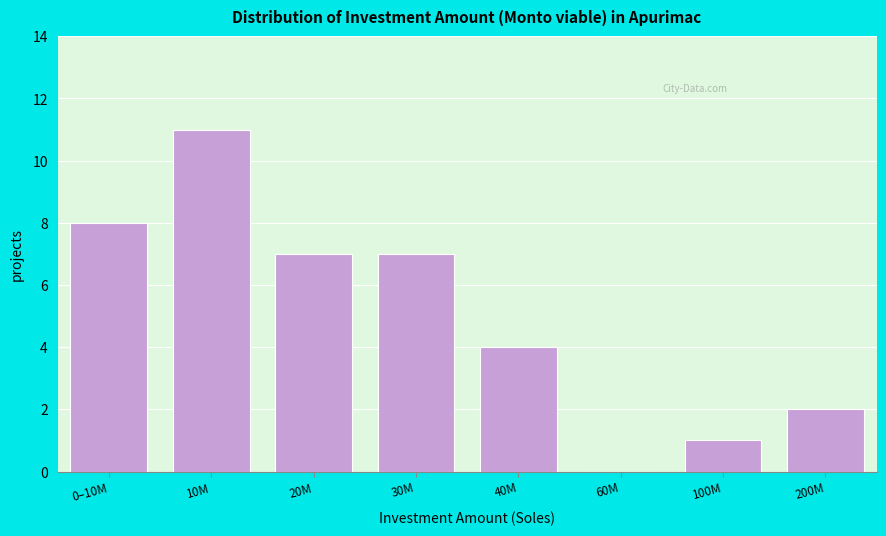

Reading left to right, what are all the values shown in this chart?

0–10M=8	10M=11	20M=7	30M=7	40M=4	60M=0	100M=1	200M=2